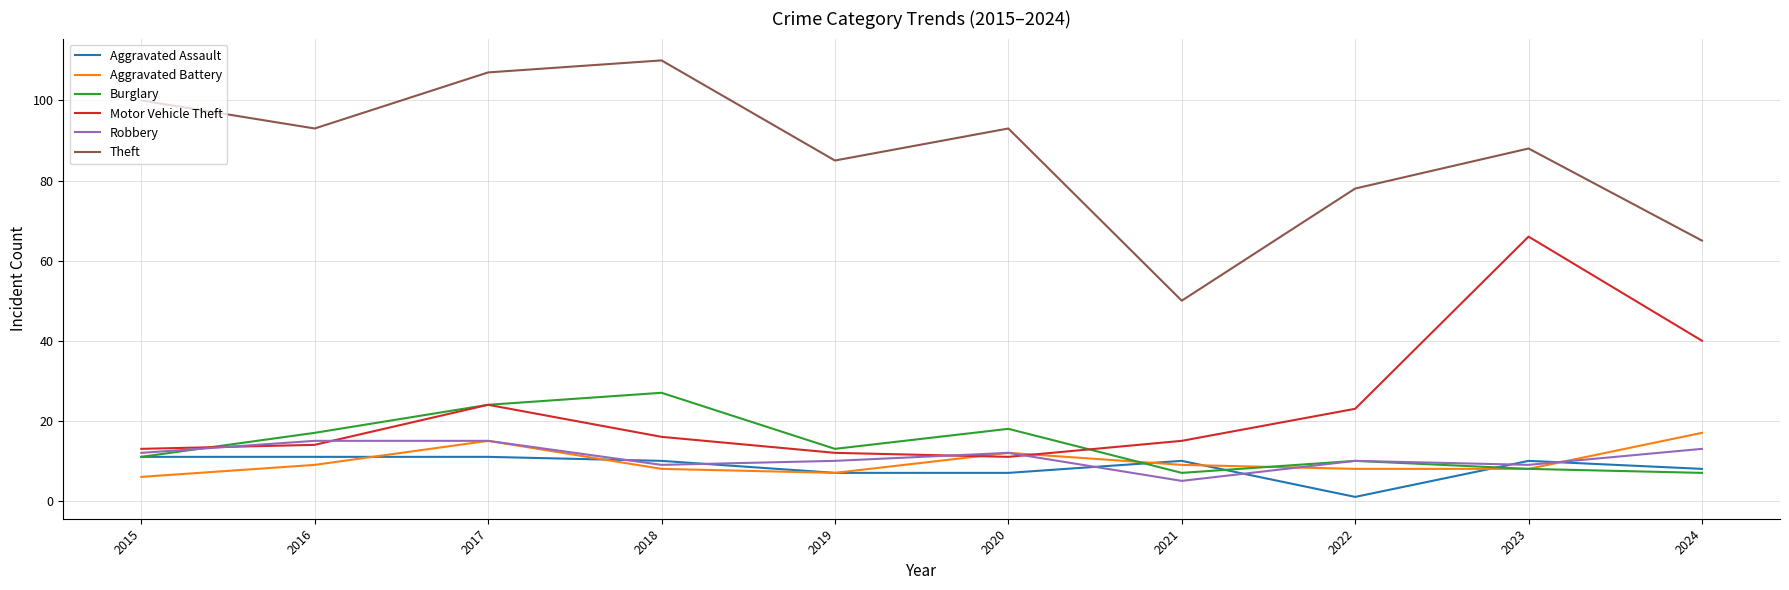

Reading right to left, what are all the values shown in this chart?

Aggravated Assault: 2024=8	2023=10	2022=1	2021=10	2020=7	2019=7	2018=10	2017=11	2016=11	2015=11
Aggravated Battery: 2024=17	2023=8	2022=8	2021=9	2020=12	2019=7	2018=8	2017=15	2016=9	2015=6
Burglary: 2024=7	2023=8	2022=10	2021=7	2020=18	2019=13	2018=27	2017=24	2016=17	2015=11
Motor Vehicle Theft: 2024=40	2023=66	2022=23	2021=15	2020=11	2019=12	2018=16	2017=24	2016=14	2015=13
Robbery: 2024=13	2023=9	2022=10	2021=5	2020=12	2019=10	2018=9	2017=15	2016=15	2015=12
Theft: 2024=65	2023=88	2022=78	2021=50	2020=93	2019=85	2018=110	2017=107	2016=93	2015=100